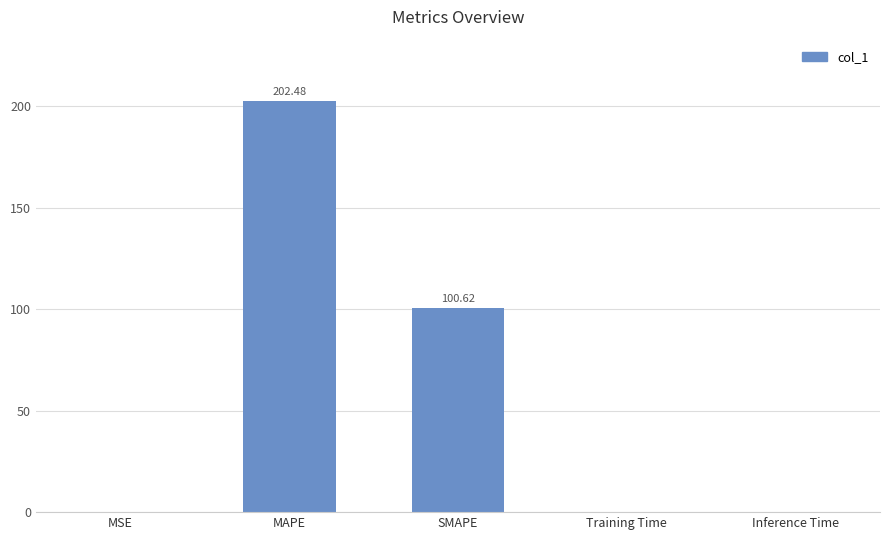

Which category has the highest value across all series?

MAPE